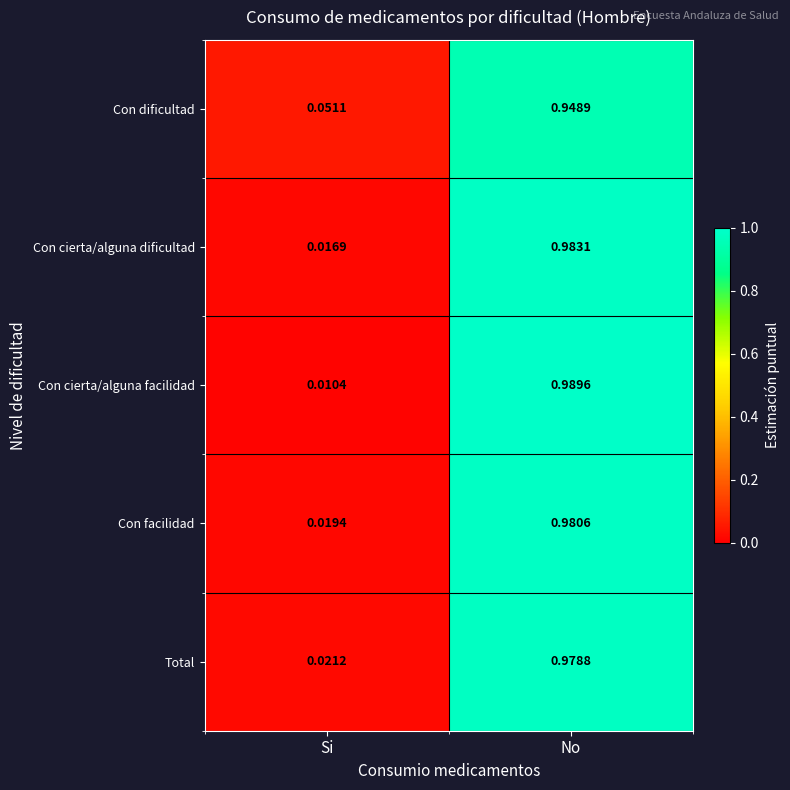

At which label does Con facilidad reach its peak?

No